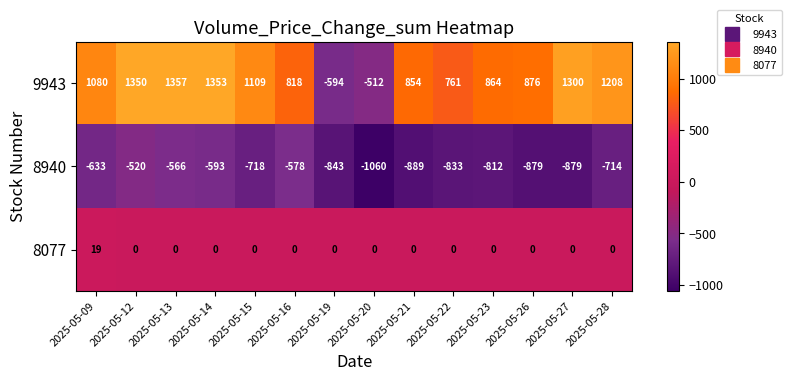

Rank the series at 2025-05-13 from lowest to highest value.

8940, 8077, 9943